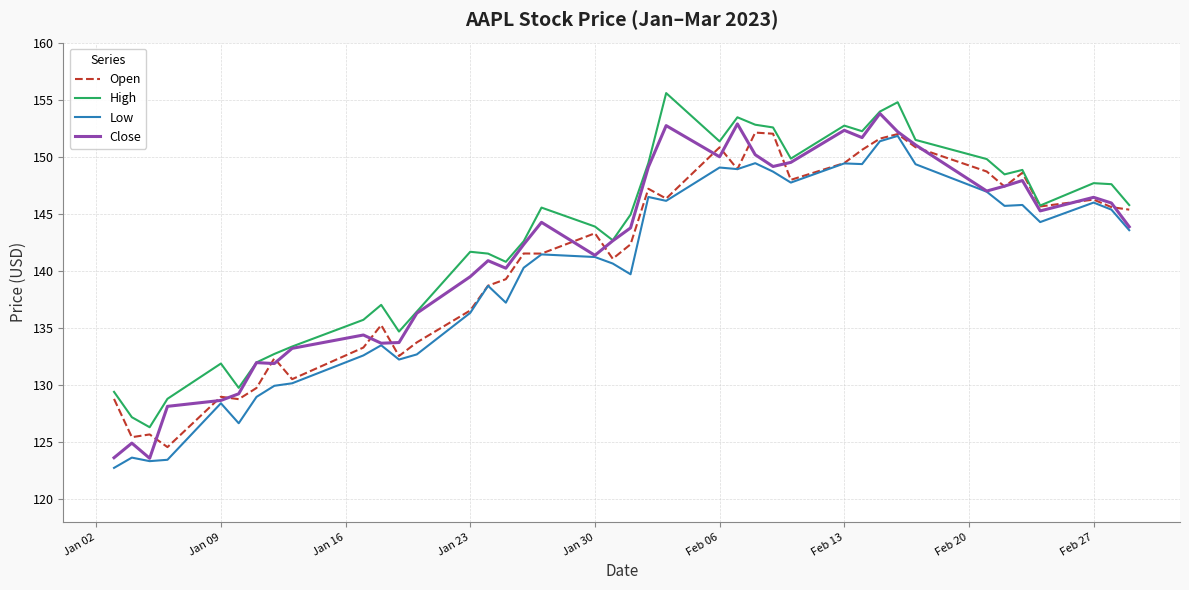

How many lines are shown in the chart?

4